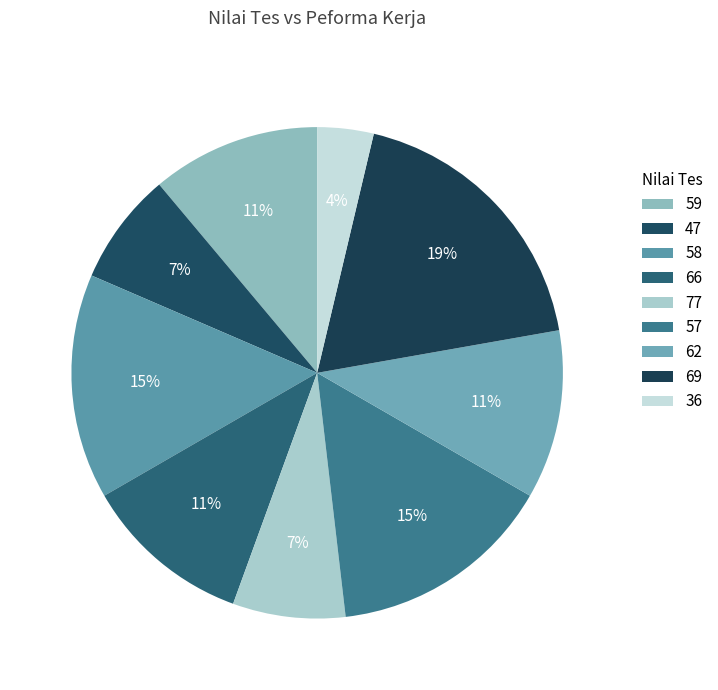

Does 69 represent more than half of the total?

No